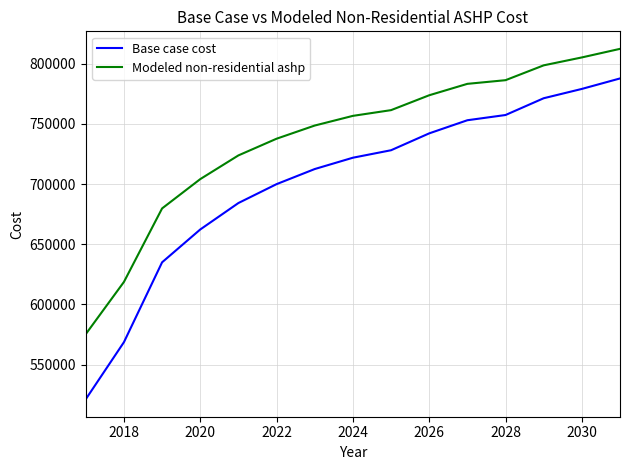

What is the maximum value for Modeled non-residential ashp?

812422.0